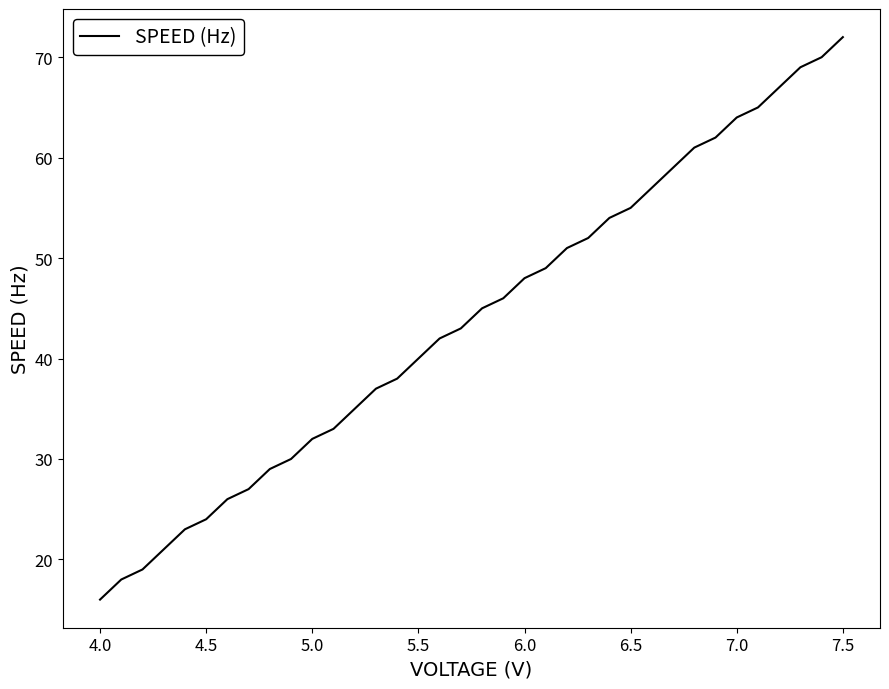

What is the minimum value shown in the chart?

16